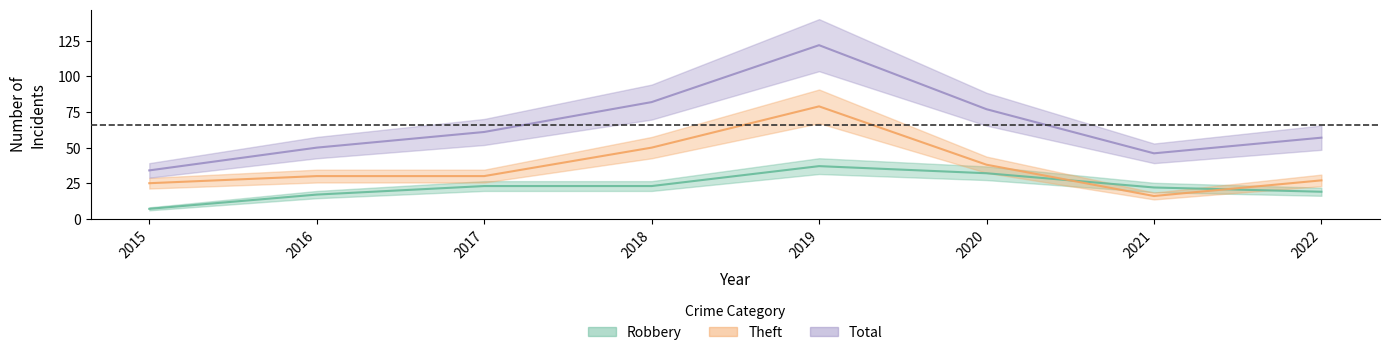

Which series has the largest total across all categories?

Total